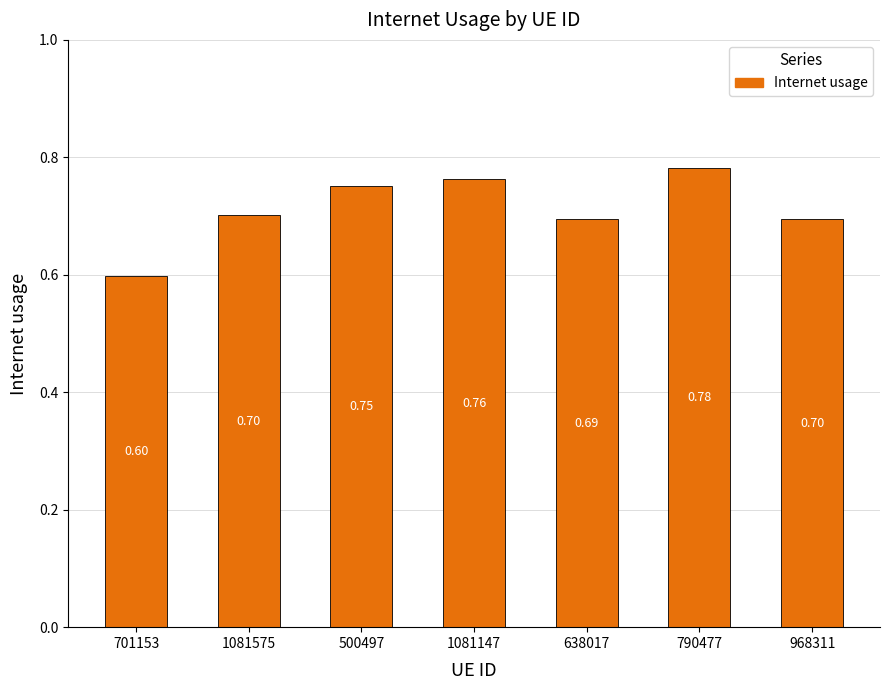

How many series are shown in this chart?

1